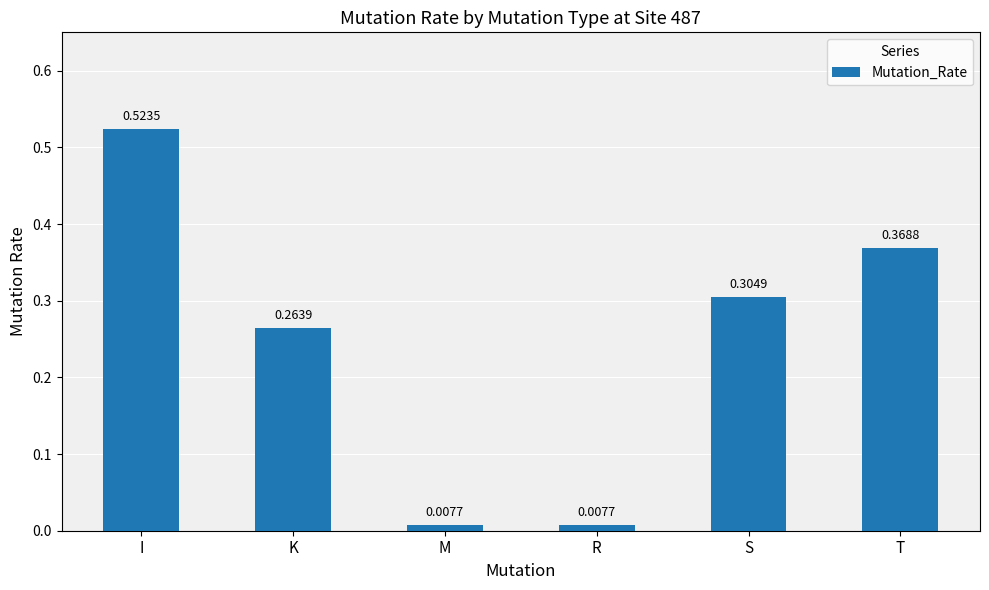

What position from the left is M?

3